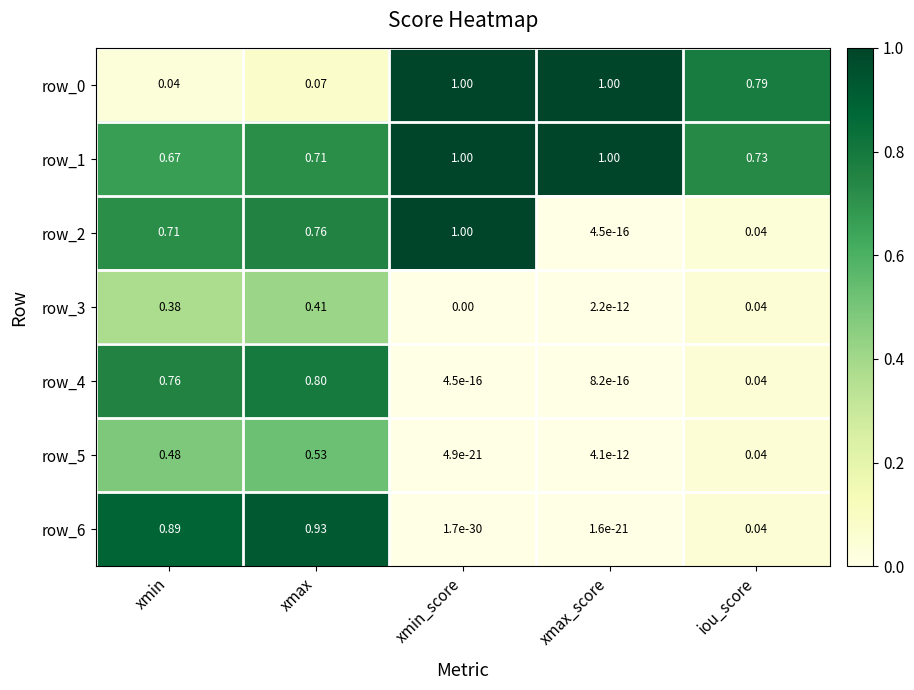

Is the value of row_5 at xmax greater than the value of row_6 at iou_score?

Yes